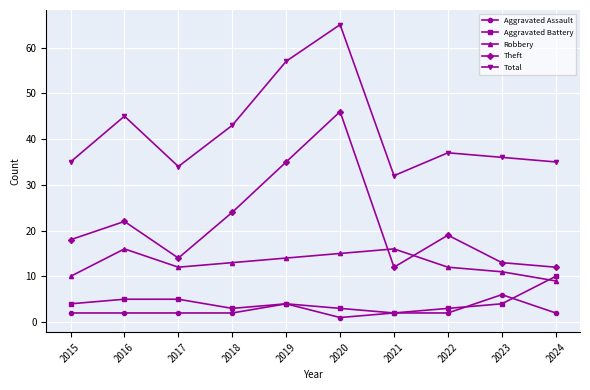

At which category does Aggravated Battery reach its first local valley?

2018